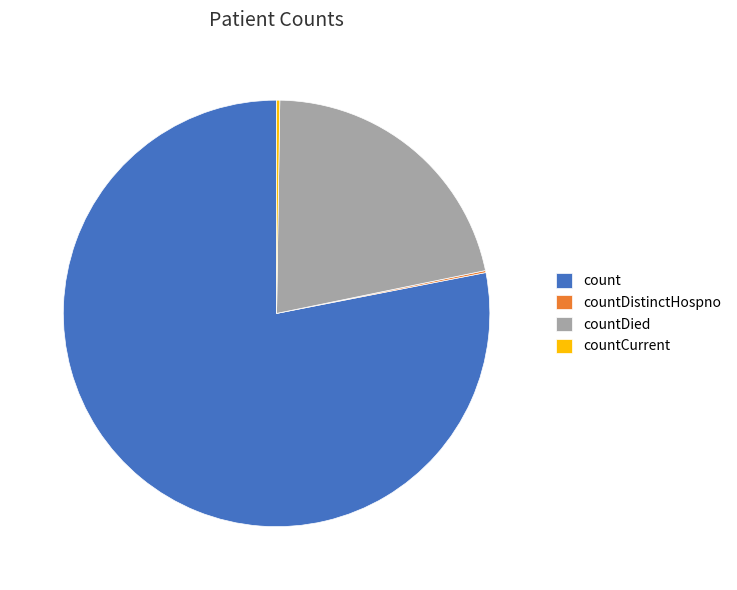

Which slice represents more than half of the pie?

count